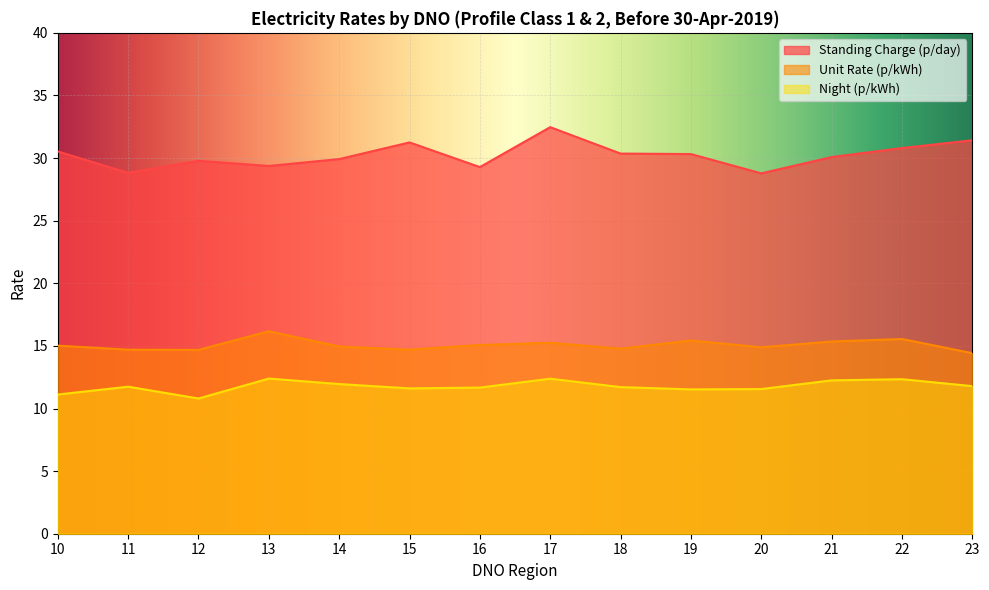

Rank the series by their maximum value, from highest to lowest.

Standing Charge (p/day), Unit Rate (p/kWh), Night (p/kWh)